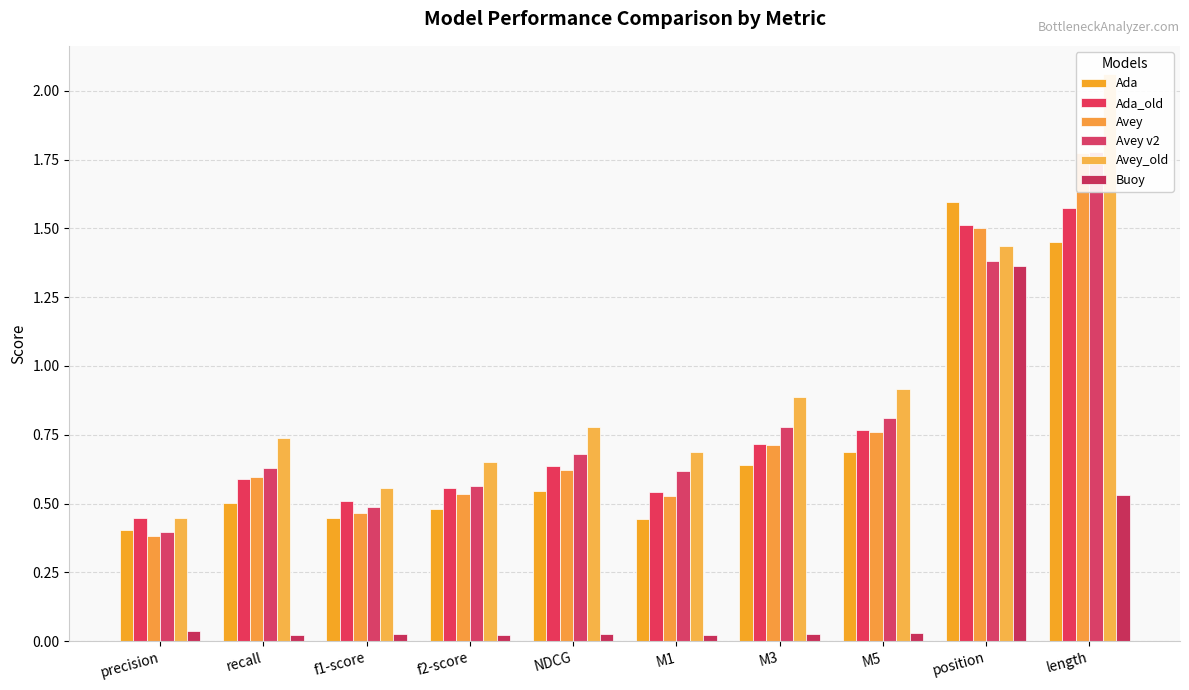

At which label does Buoy reach its peak?

position